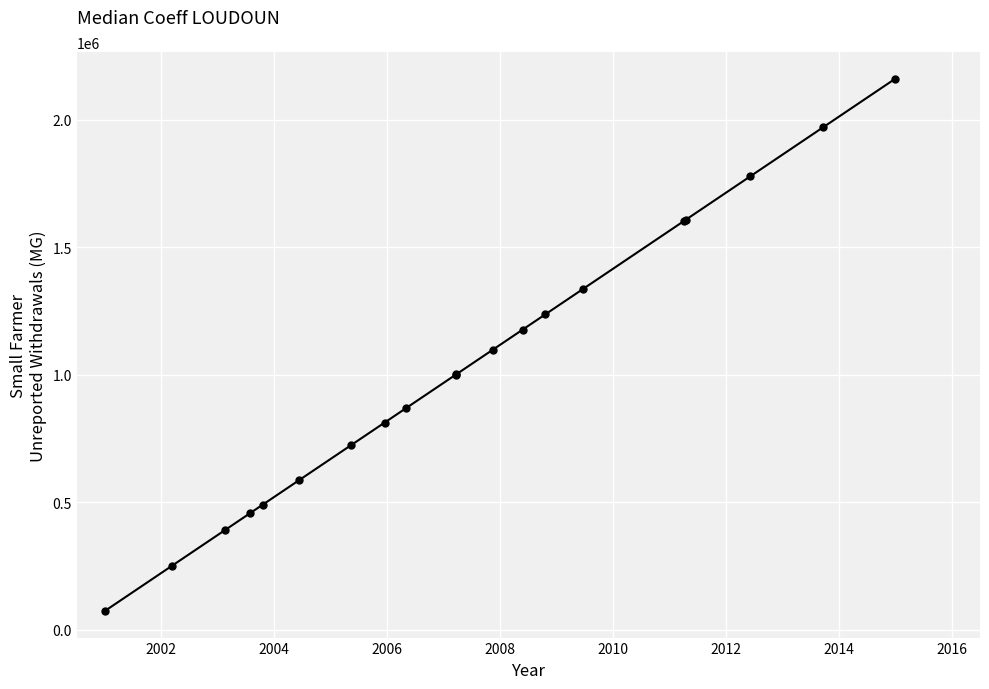

What is the difference between the second highest and second lowest values?

1718566